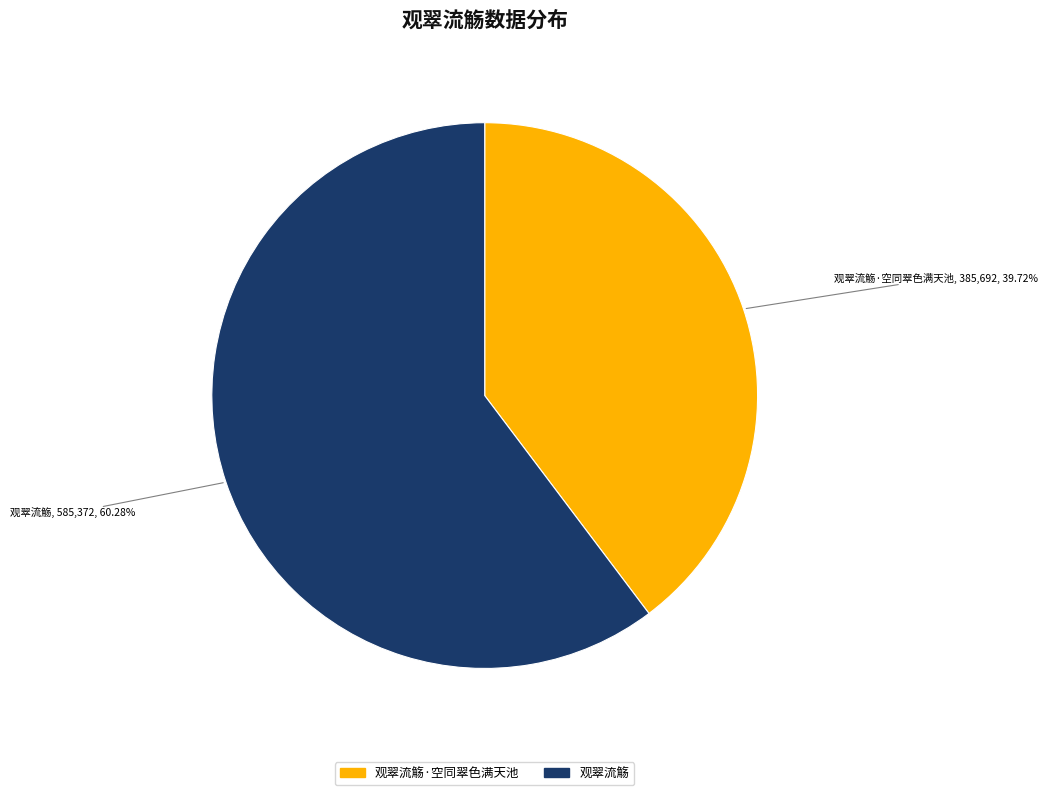

The 观翠流觞 slice represents 52% of the pie. True or false?

False